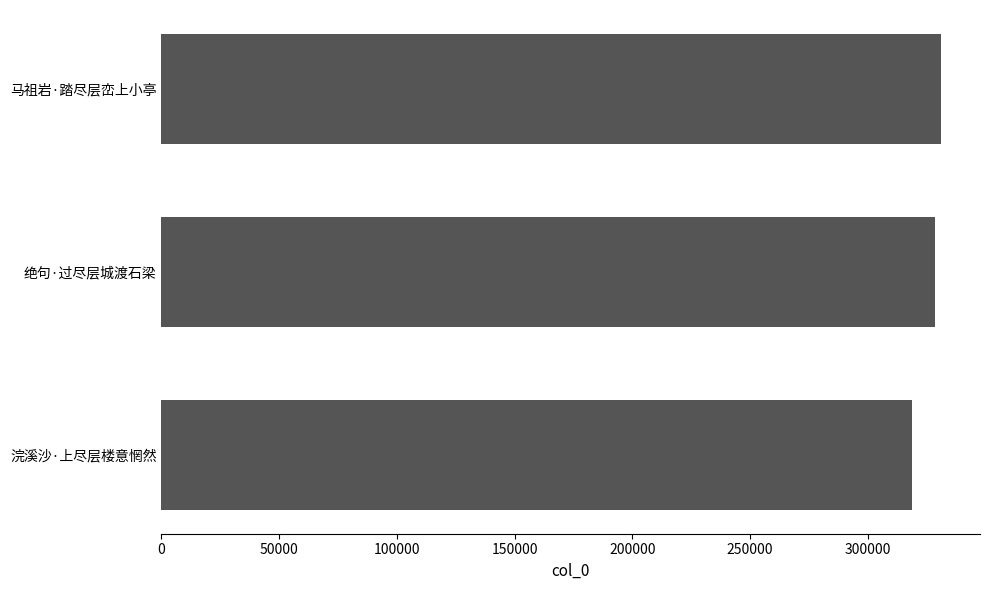

At which label is the value closest to 325002?

绝句·过尽层城渡石梁